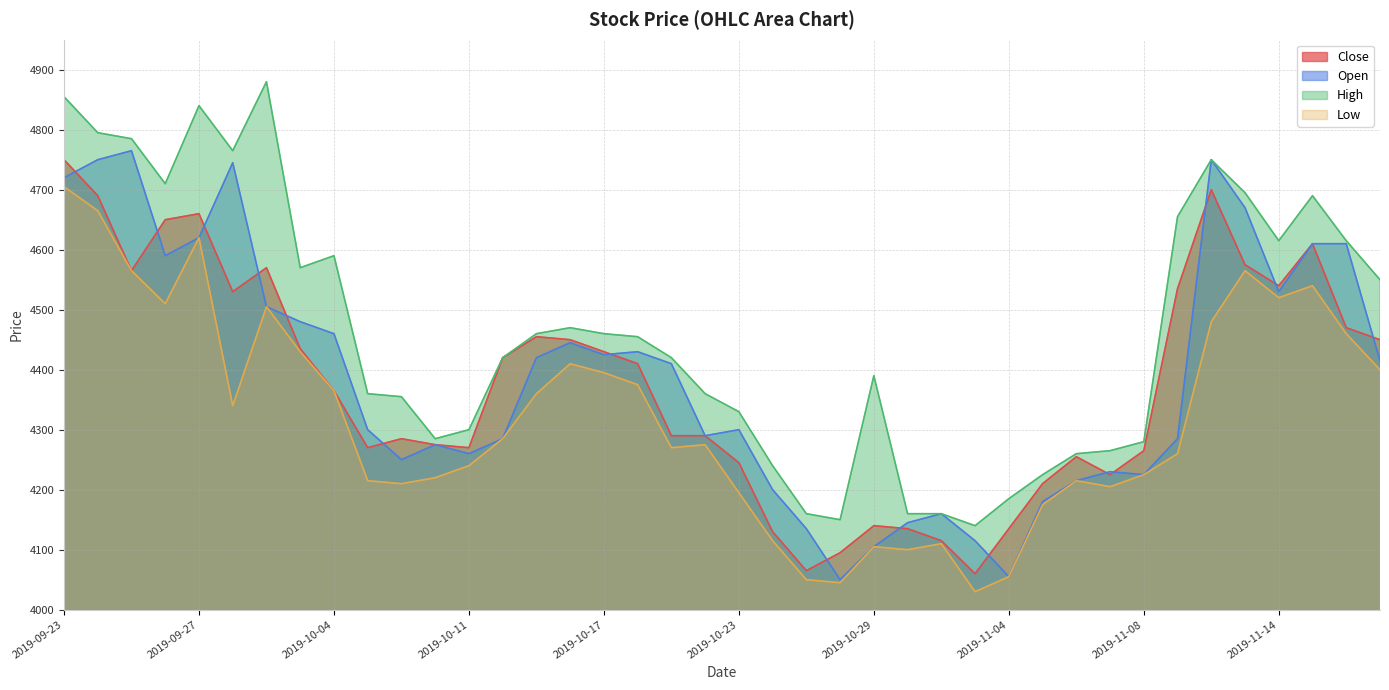

What value does the Close series have at 2019-10-08?

4285